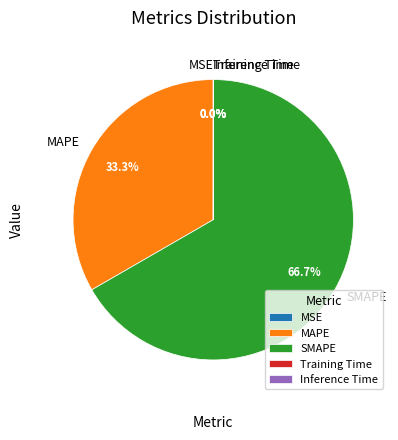

Rank the categories by value from lowest to highest.

MSE, Training Time, Inference Time, MAPE, SMAPE